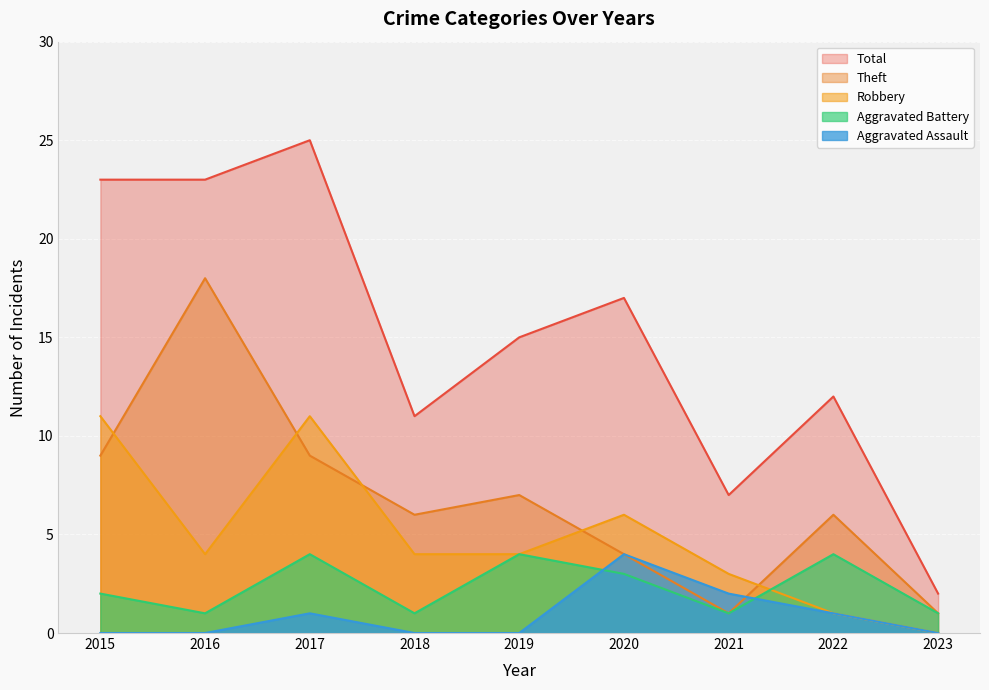

Reading right to left, list all the values displayed in this chart.

Aggravated Assault: 0	1	2	4	0	0	1	0	0
Aggravated Battery: 1	4	1	3	4	1	4	1	2
Robbery: 0	1	3	6	4	4	11	4	11
Theft: 1	6	1	4	7	6	9	18	9
Total: 2	12	7	17	15	11	25	23	23